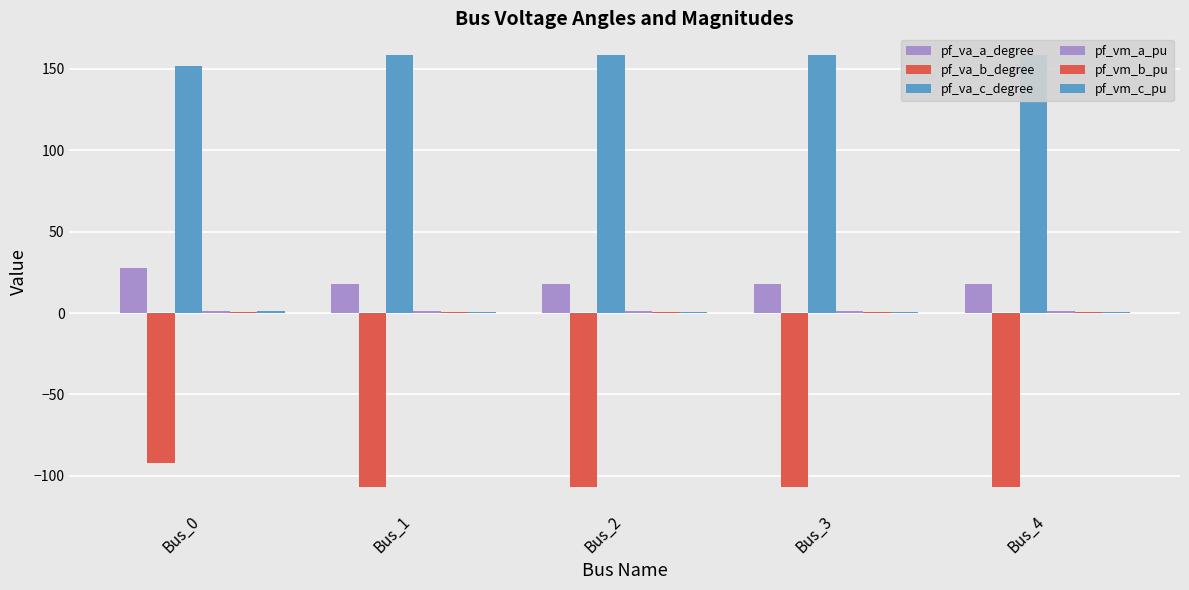

How many groups of bars are there?

5